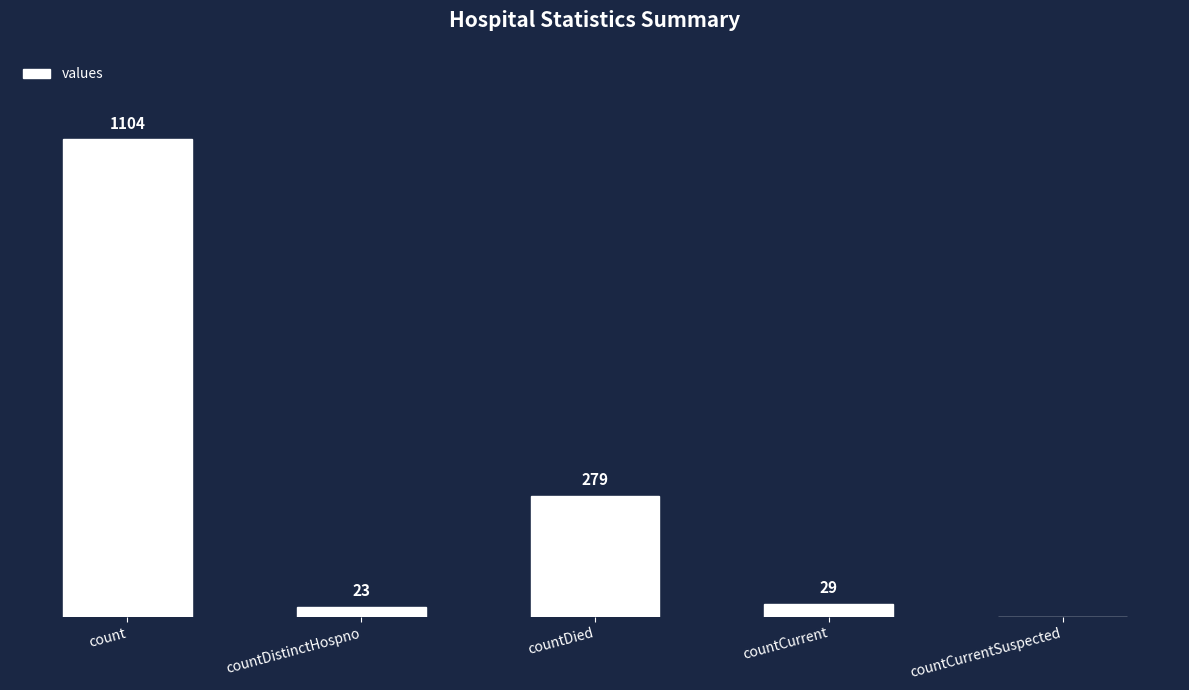

At which label is the value closest to 552?

countDied